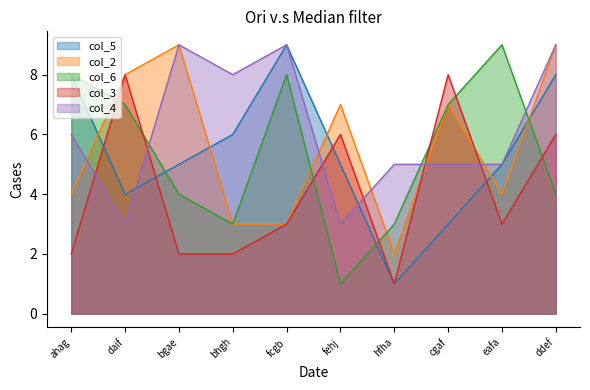

In col_5, how many points are lower than both neighbors (excluding endpoints)?

2